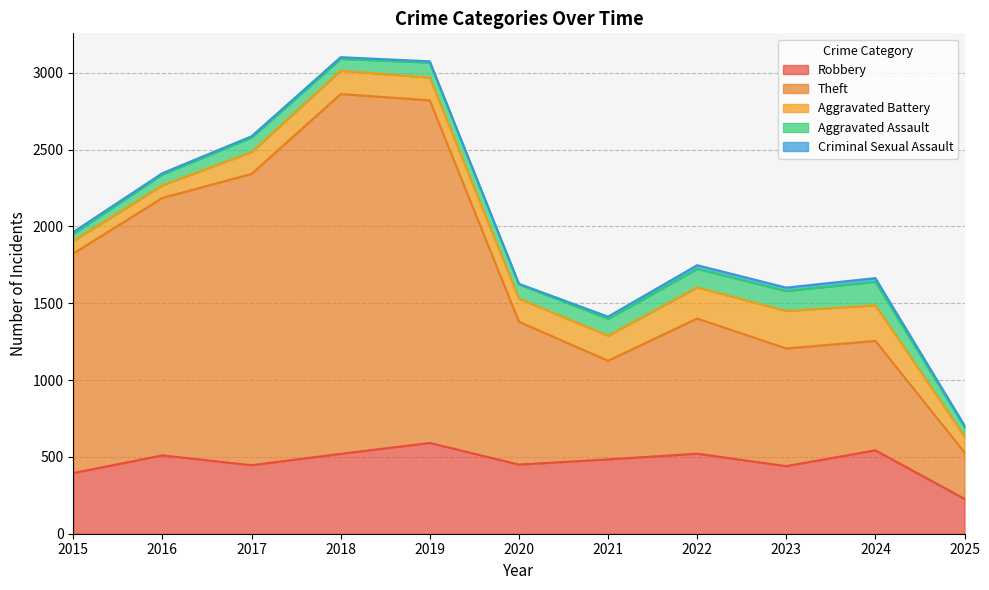

True or false: Theft and Aggravated Battery intersect in this chart.

False